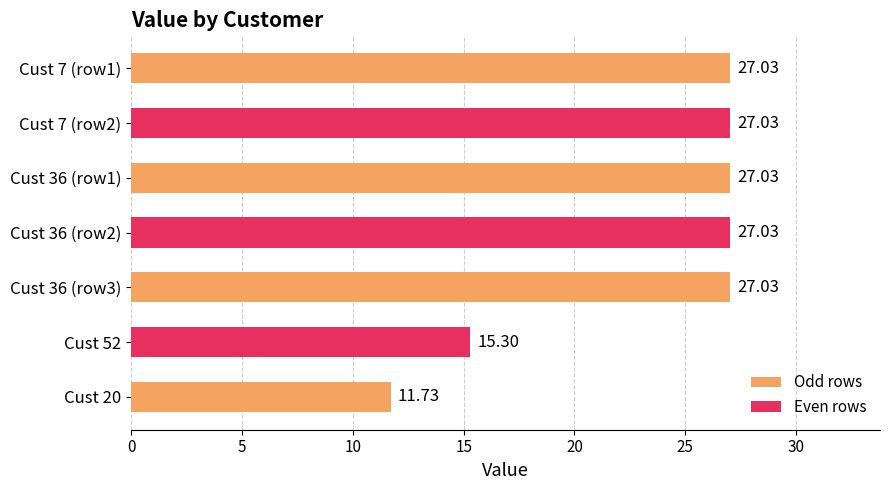

Approximately how many times larger is the value at Cust 20 compared to Cust 36 (row3)?

0.4